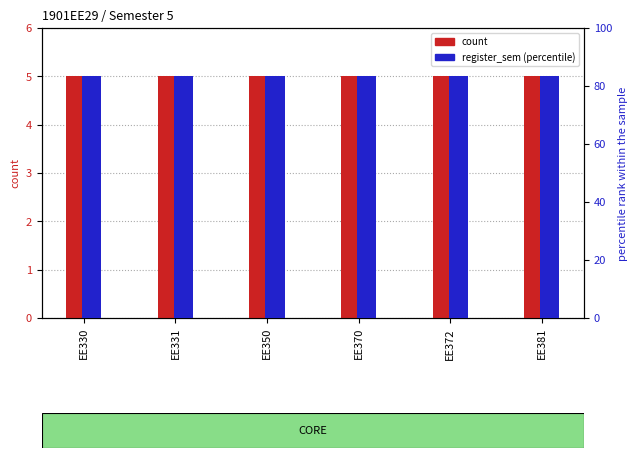

How many data points does each series have?

6